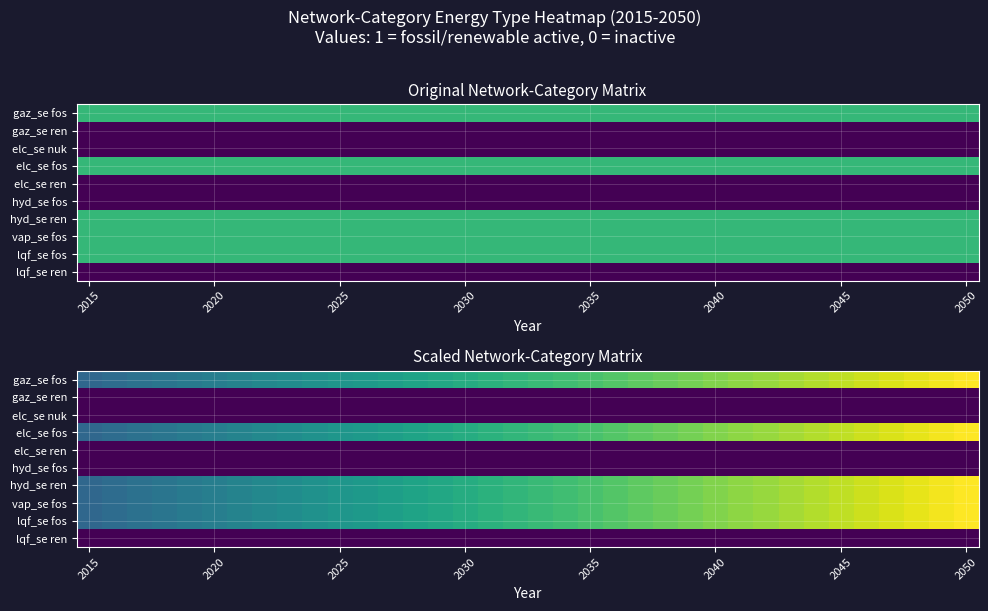

What is the difference between the highest and lowest values at 2020?

0.6